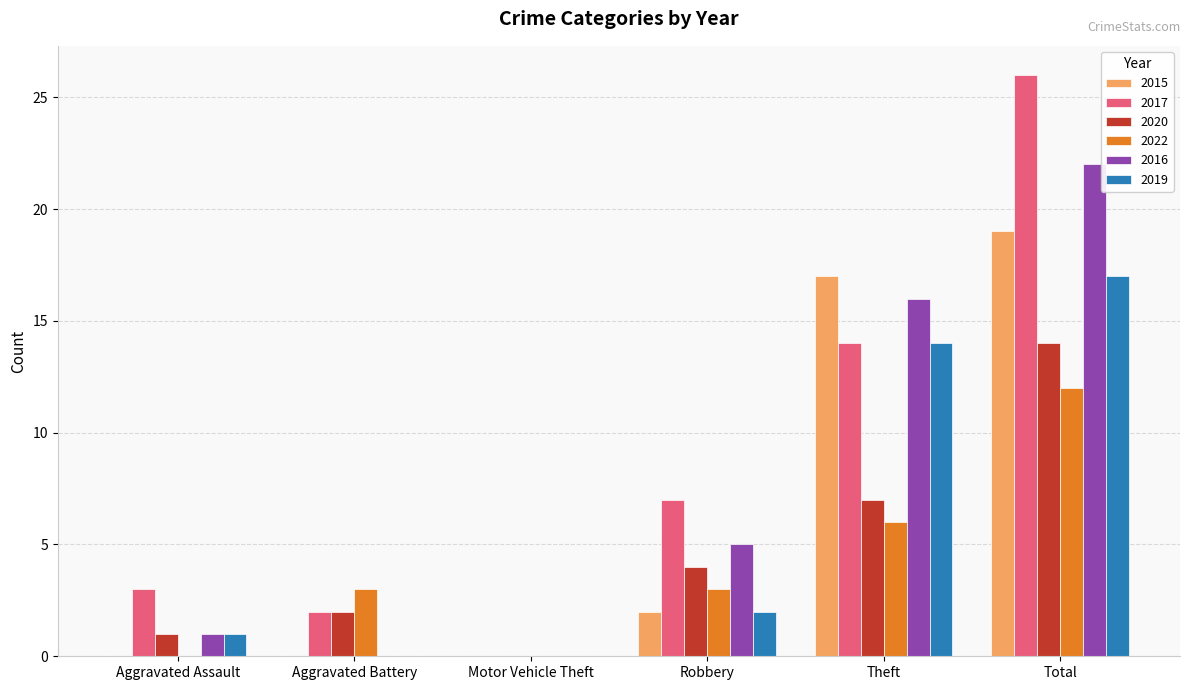

Which series has the largest total across all categories?

2017